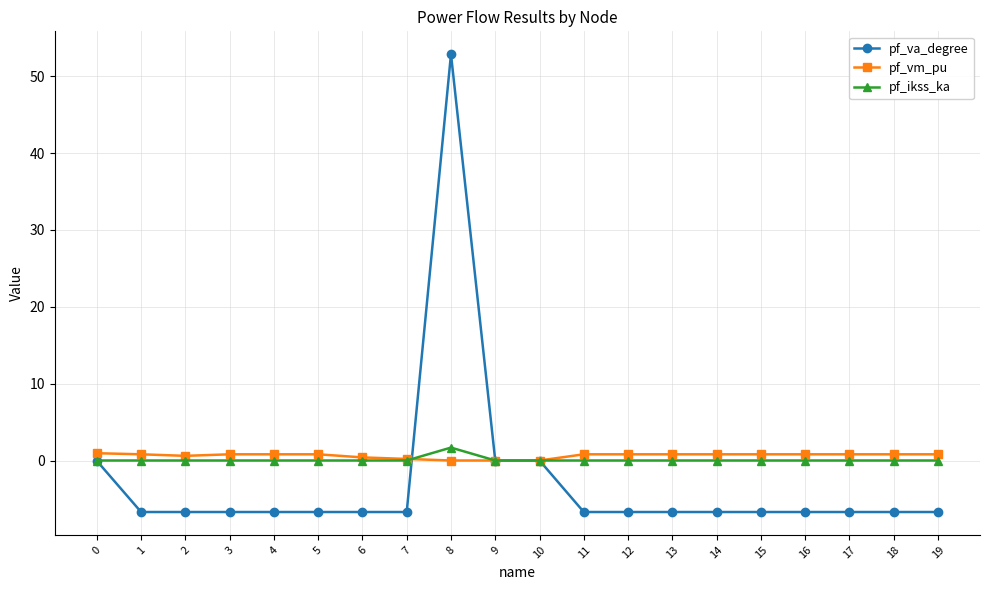

True or false: pf_va_degree has a value of -6.7 at 18.

True